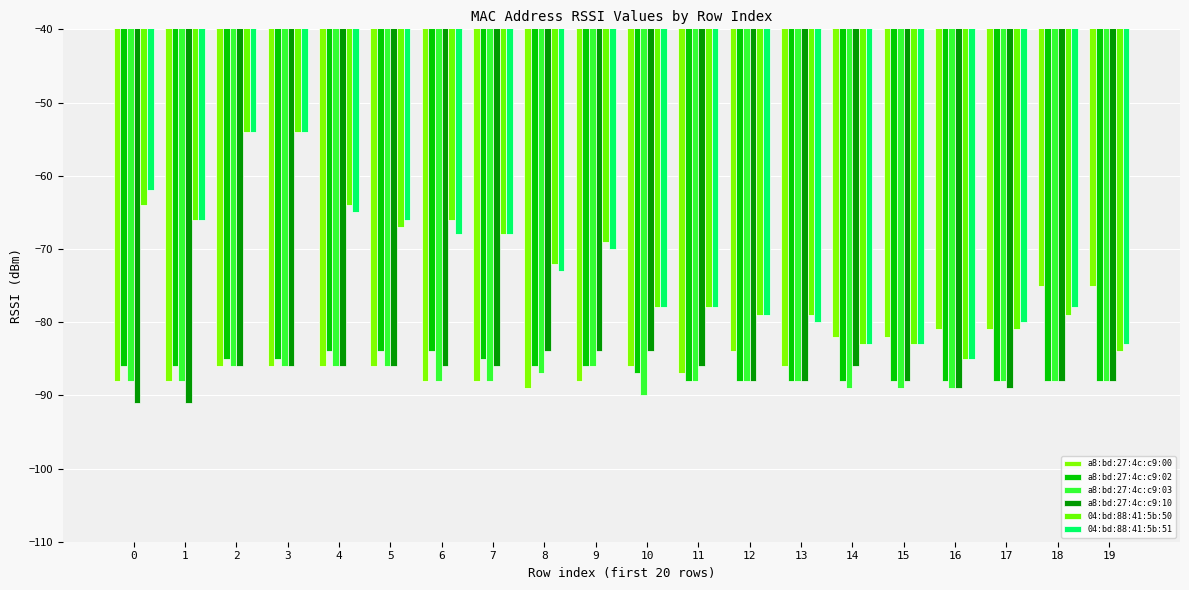

How many bars are there in total?

120